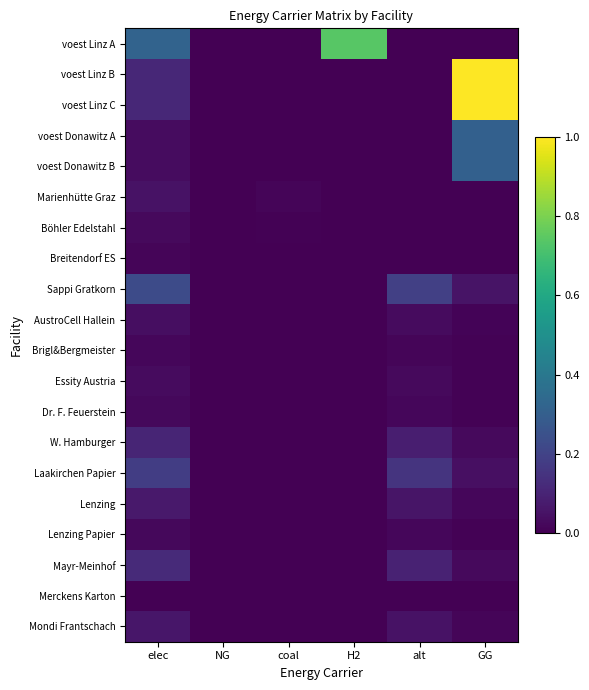

Which category has the highest value across all series?

GG